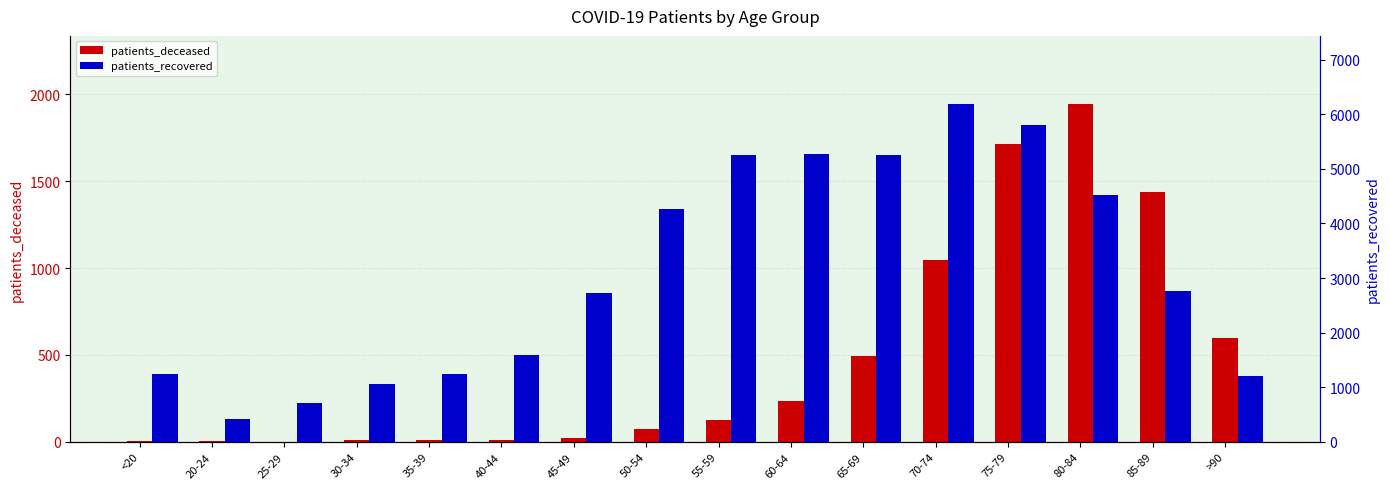

What position from the left is 30-34?

4